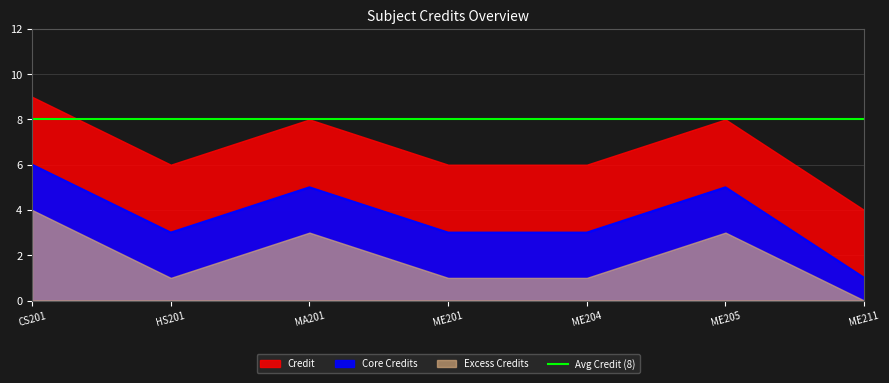

The value of Core Credits at ME201 is 3. True or false?

True